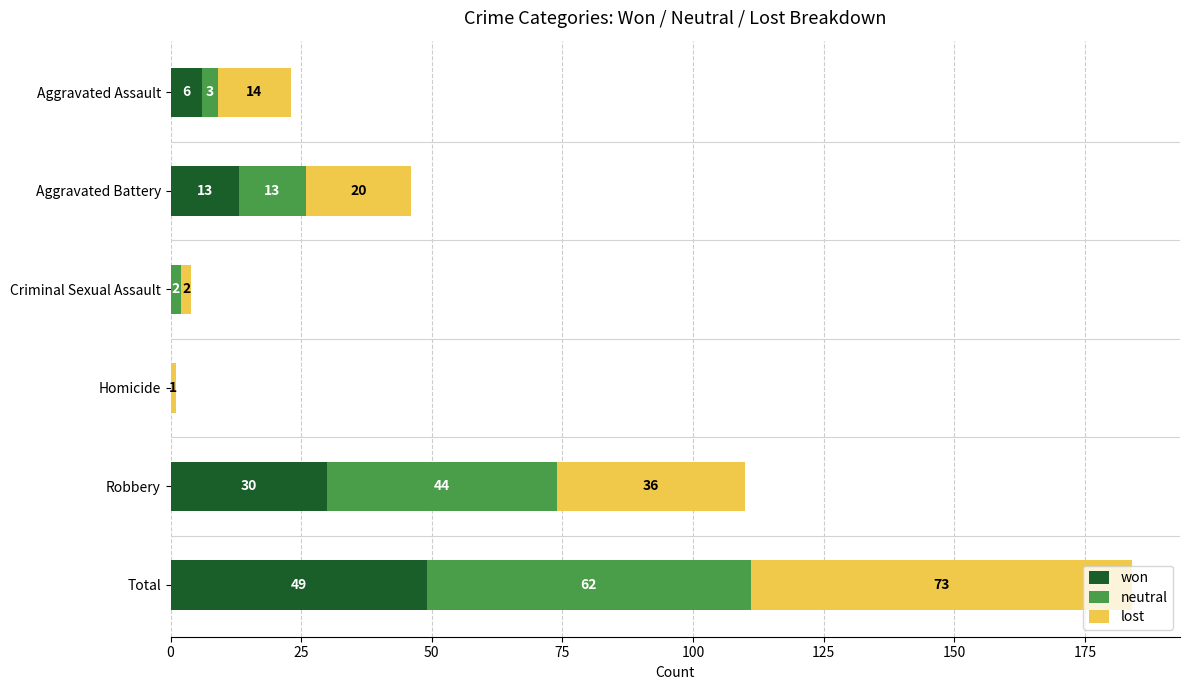

What is the highest value of the won series?

49